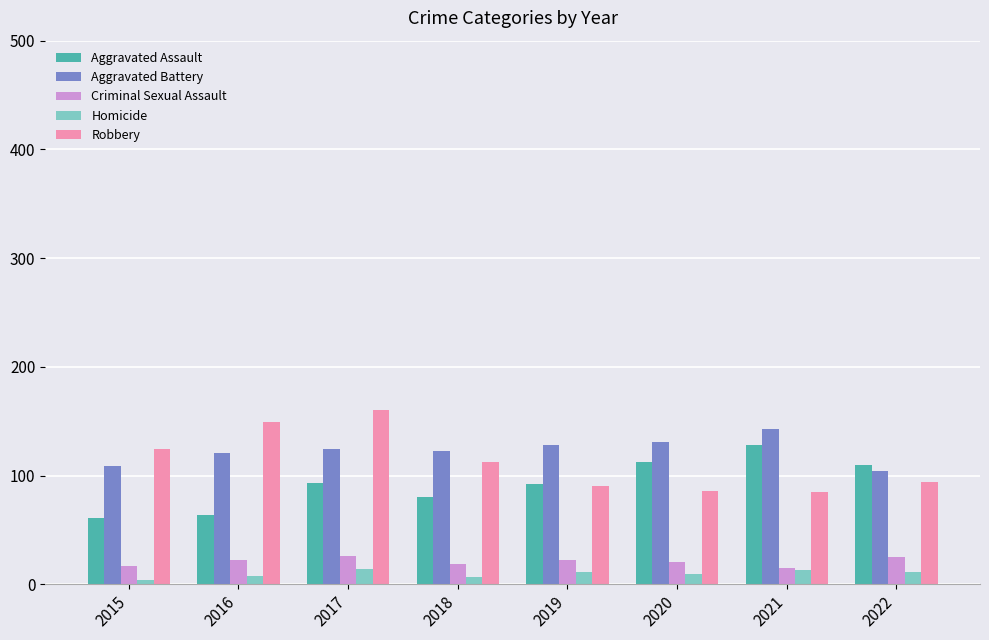

The Aggravated Assault series shows 112 at 2020. True or false?

True